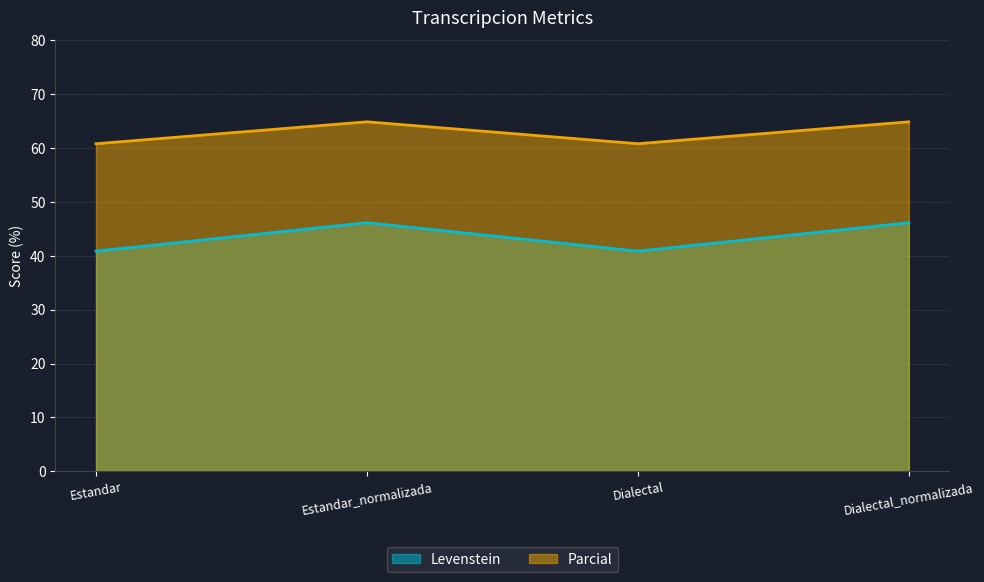

List the series in order of their peak value, lowest first.

Levenstein, Parcial